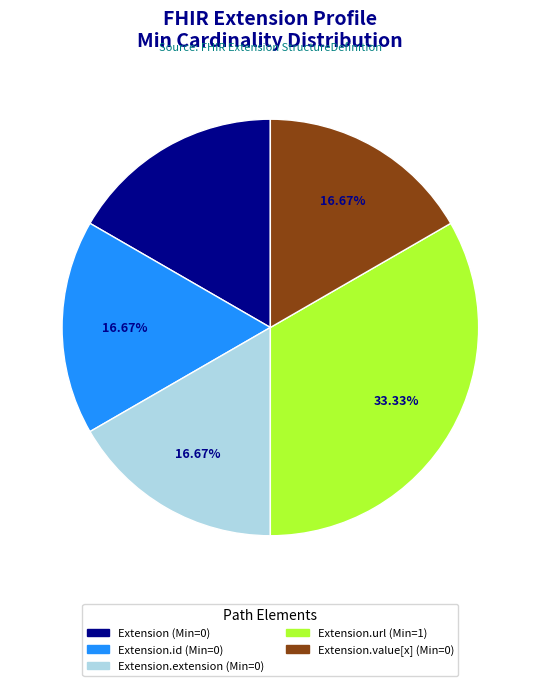

Is there a majority slice in this chart?

No